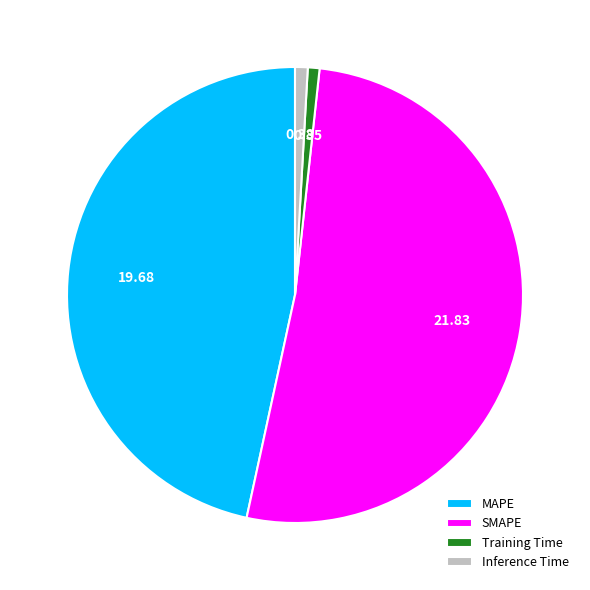

Which slice represents more than half of the pie?

SMAPE